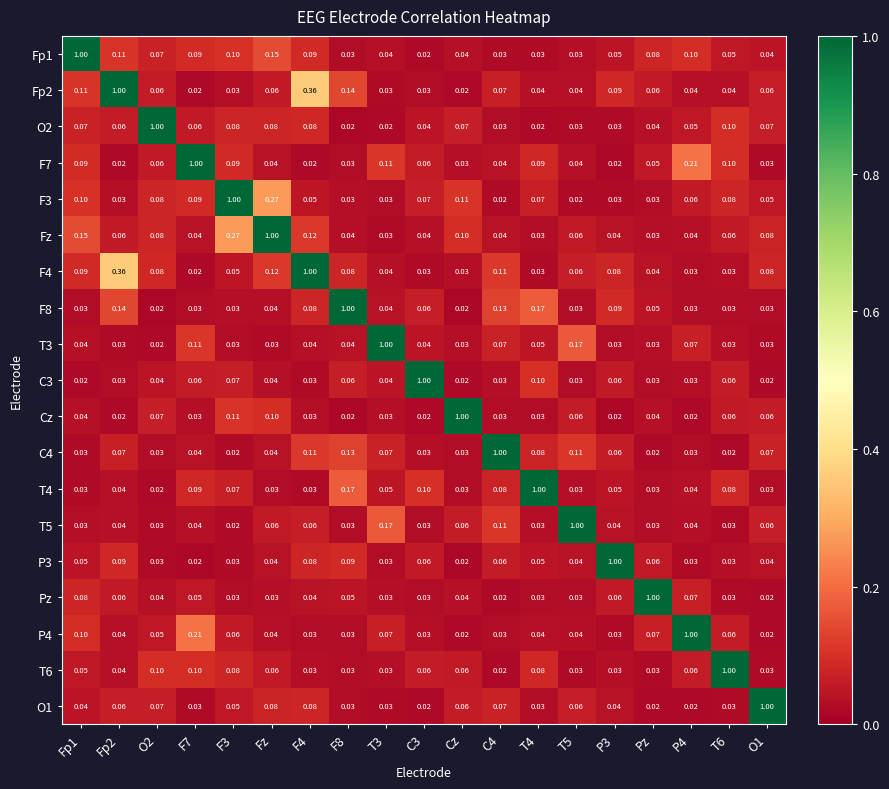

Is the value of F7 at O1 greater than the value of F4 at Pz?

No